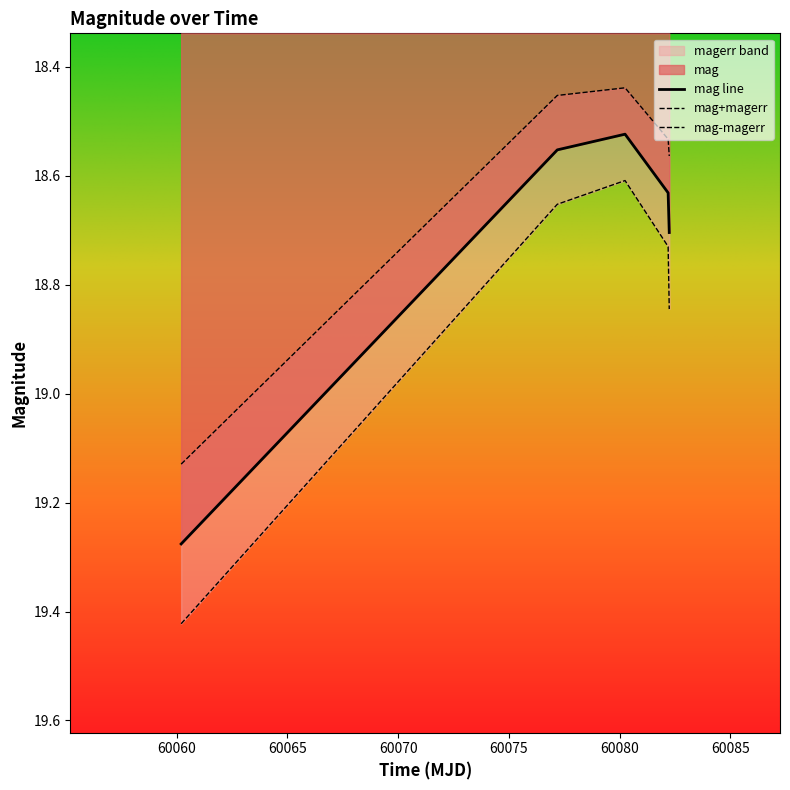

At which category does the chart reach its minimum across all series?

60080.24533559987